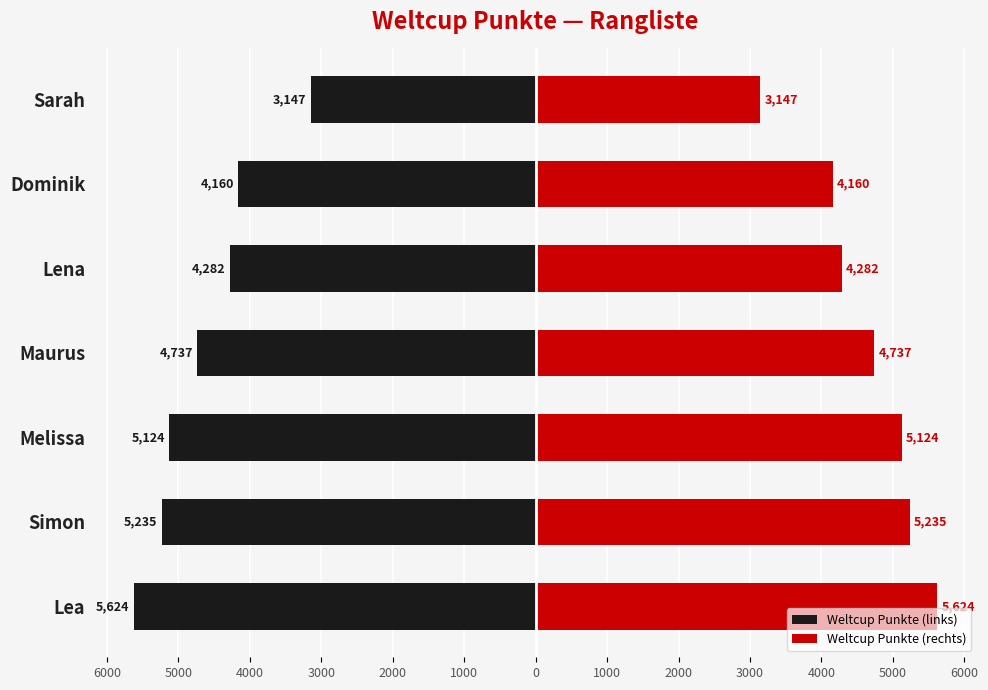

How many bars are there in total?

14